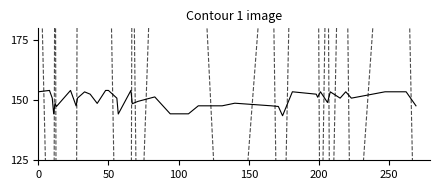

True or false: y_true and y_pred cross at least once.

True